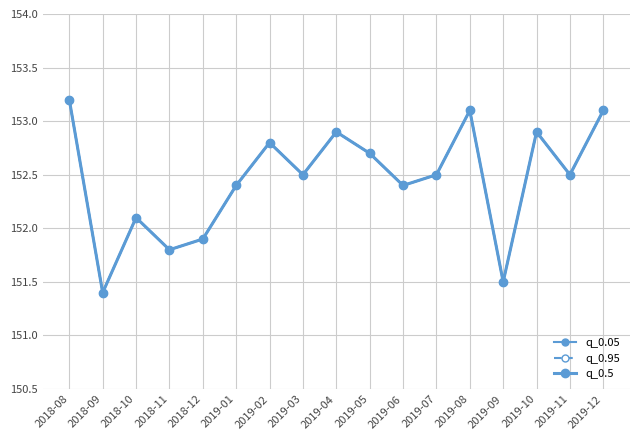

Does the chart have visible grid lines?

Yes